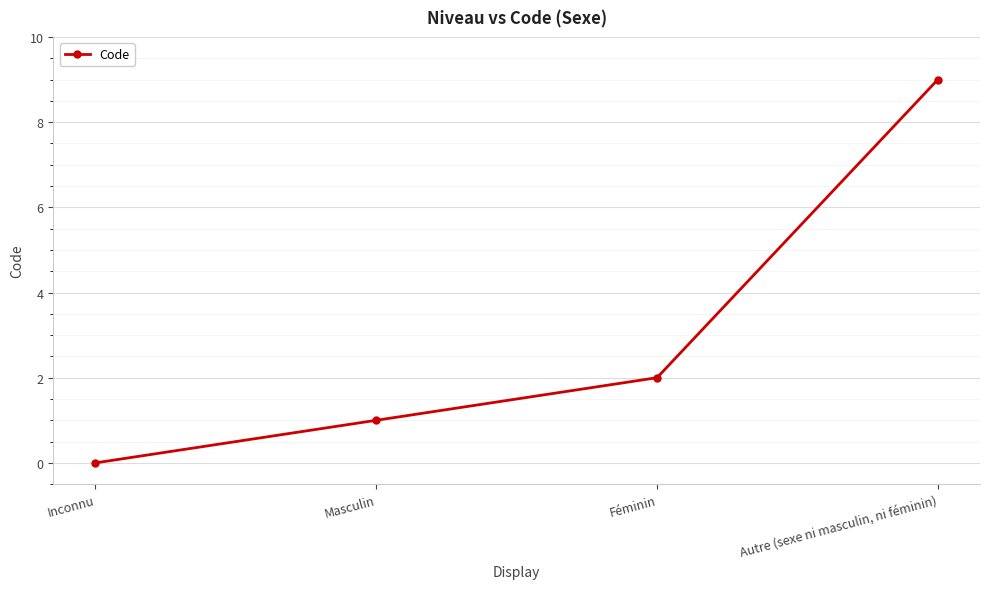

The value at Autre (sexe ni masculin, ni féminin) is 9. True or false?

True